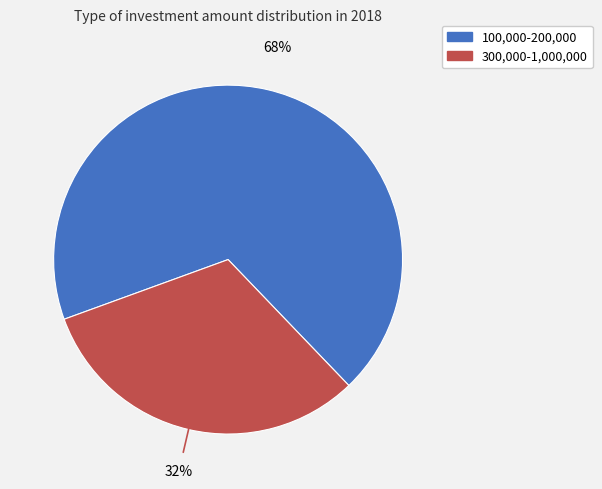

To the nearest percent, what is the average slice percentage?

50%